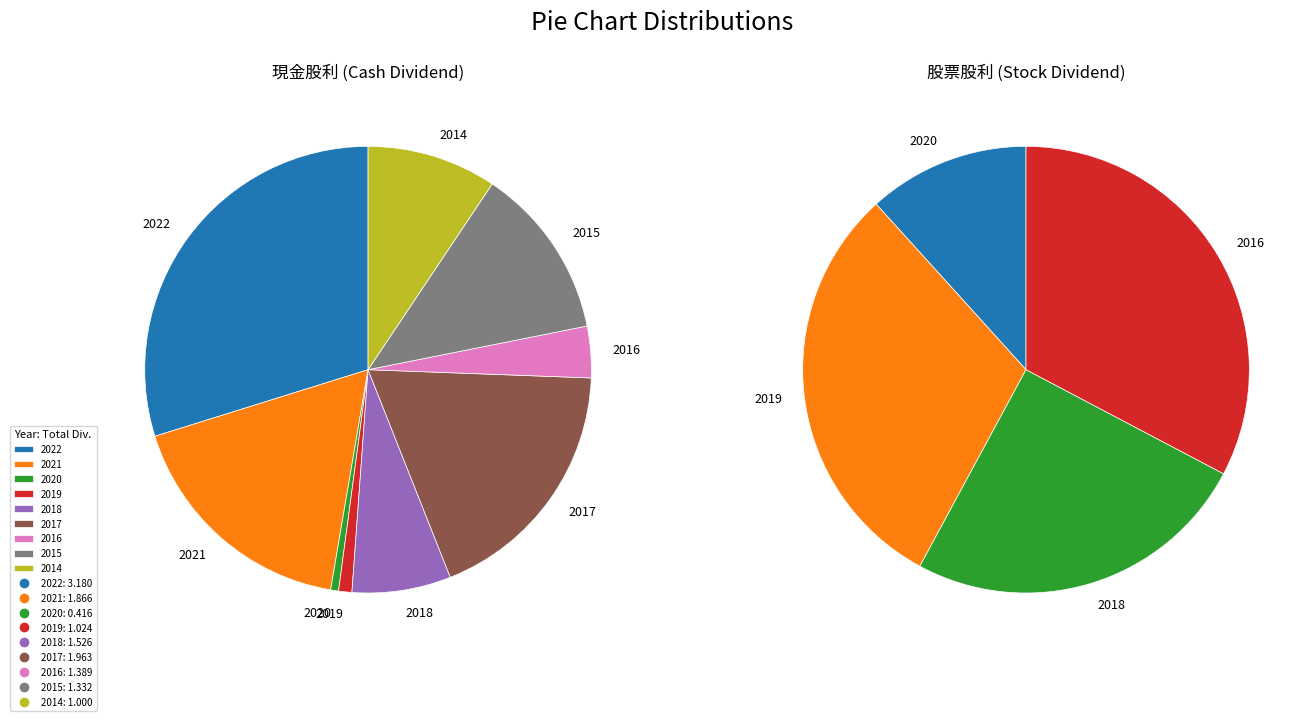

Is there a majority slice in this chart?

No